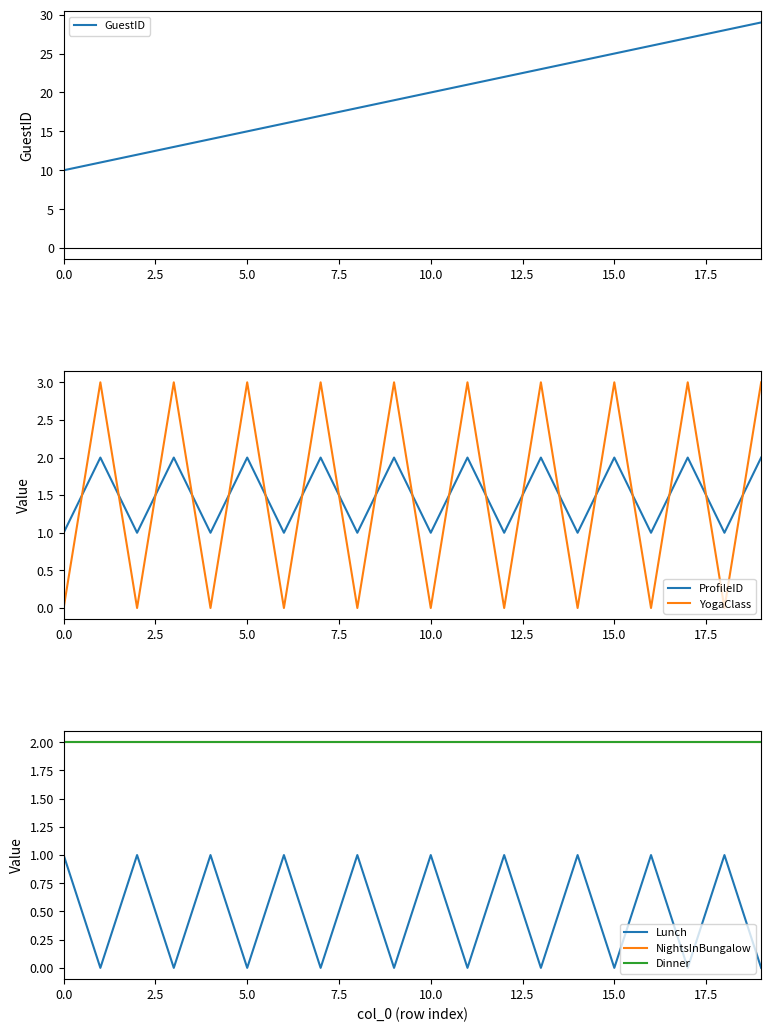

True or false: YogaClass and ProfileID intersect in this chart.

True